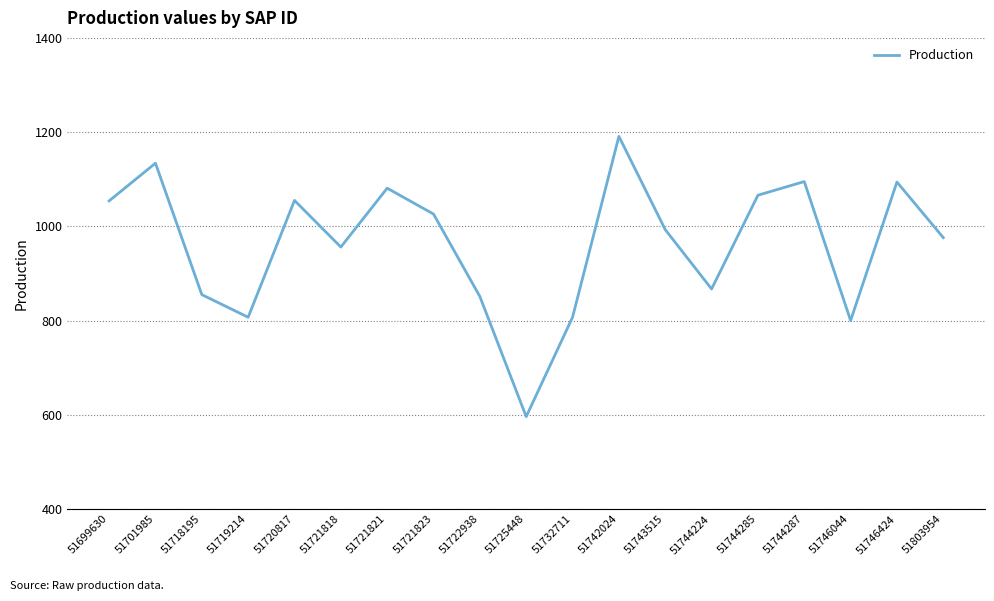

What is the difference between the values at 51732711 and 51720817?

248